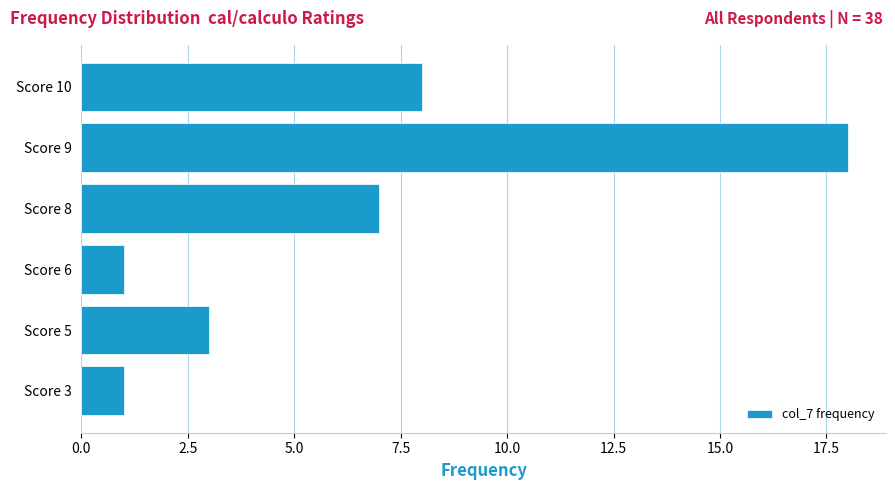

At which category does the chart reach its peak across all series?

Score 9